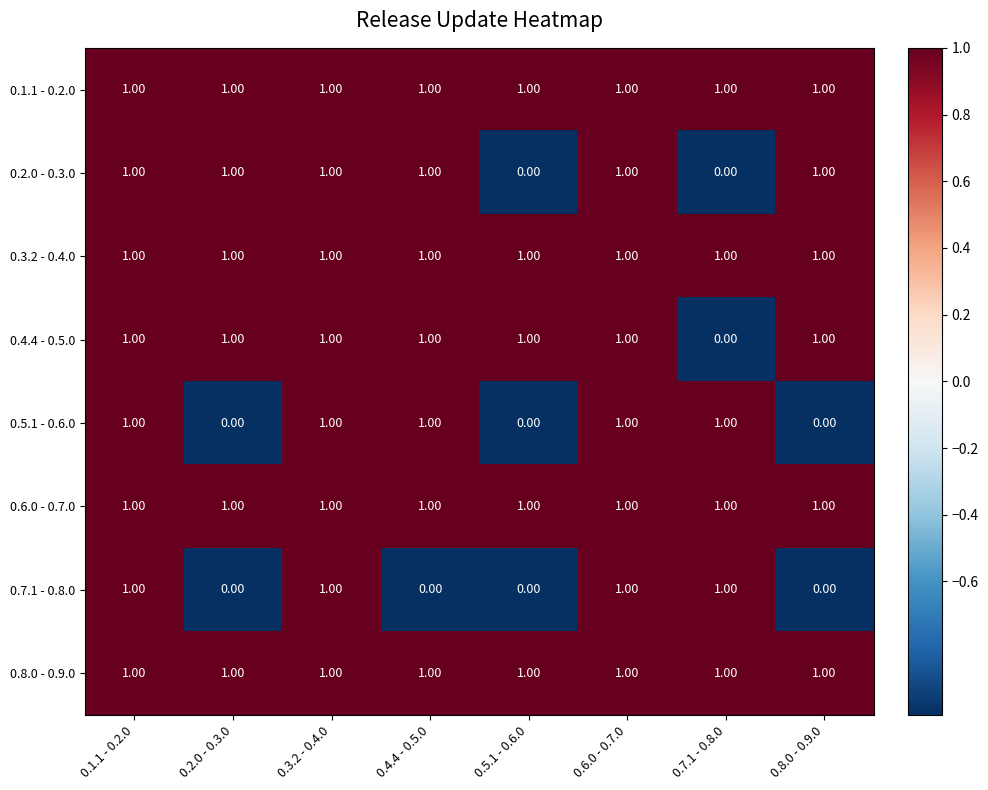

What is the total value across all series at 0.8.0 - 0.9.0?

6